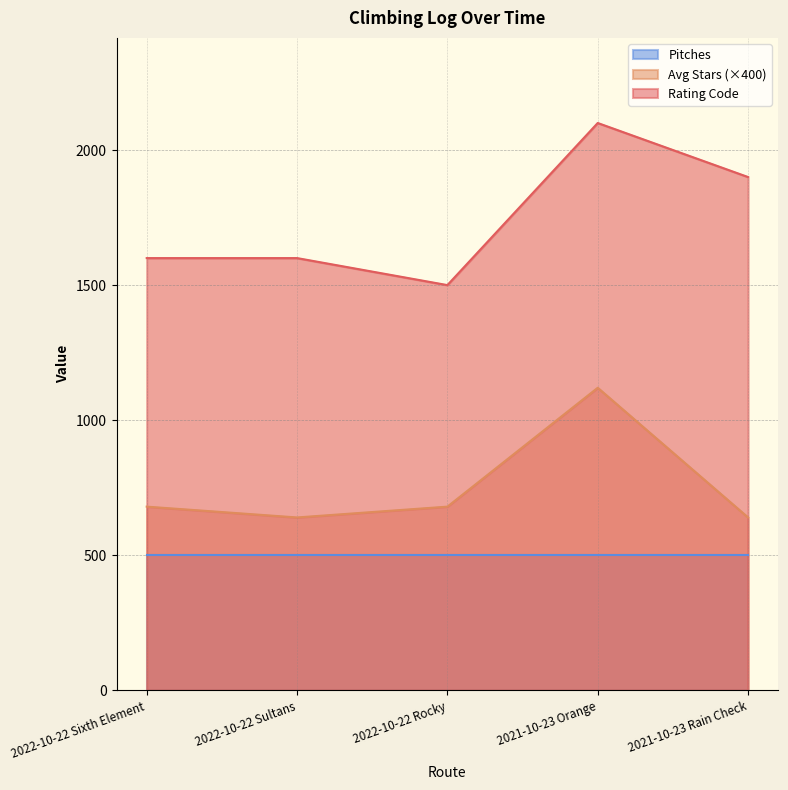

The value of Rating Code at 2022-10-22 Sixth Element is 1600. True or false?

True